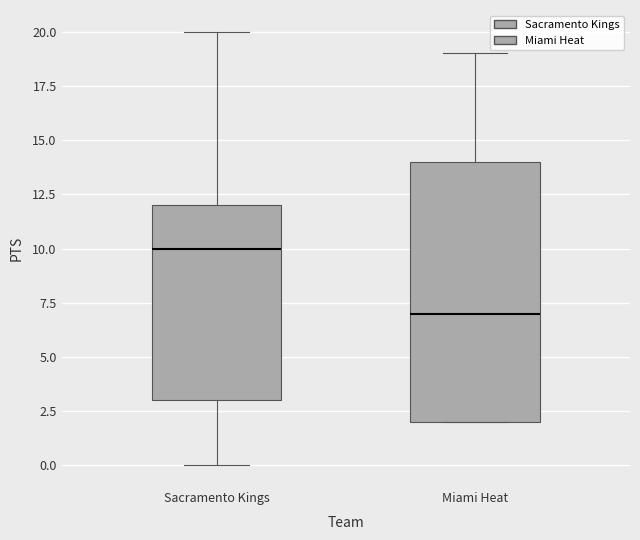

Where does the median line of the box for Miami Heat sit on the y-axis? The values are not printed on the chart, so give them approximately, as read against the axis.

7